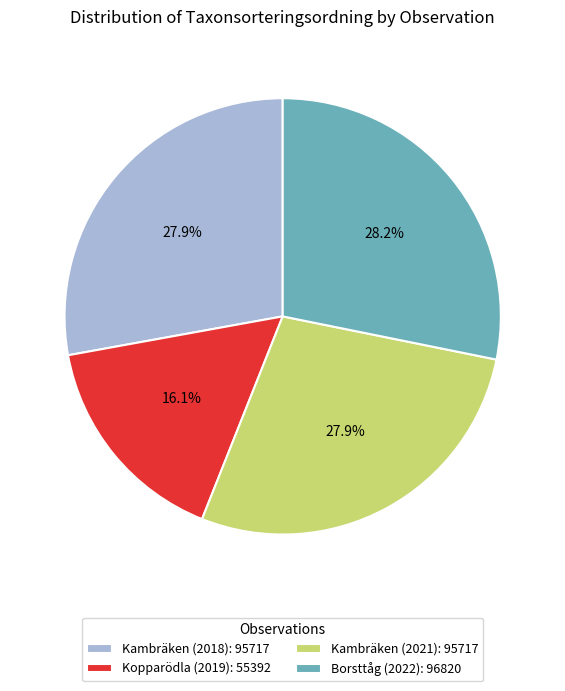

To the nearest percent, what is the average slice percentage?

25%